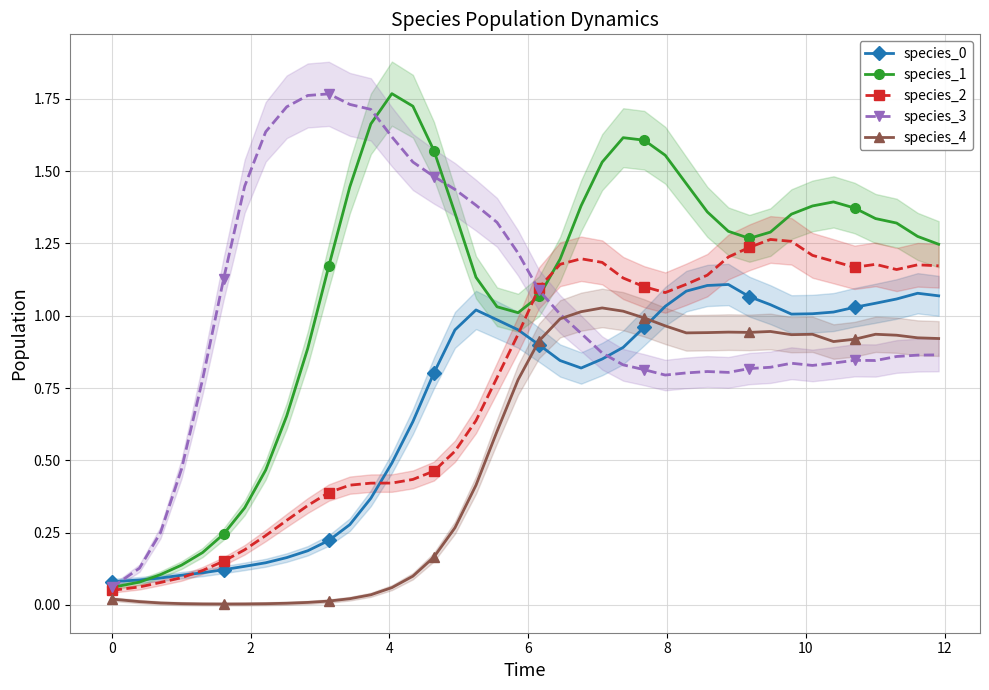

True or false: species_1 has more than 0 points higher than both neighbors.

True